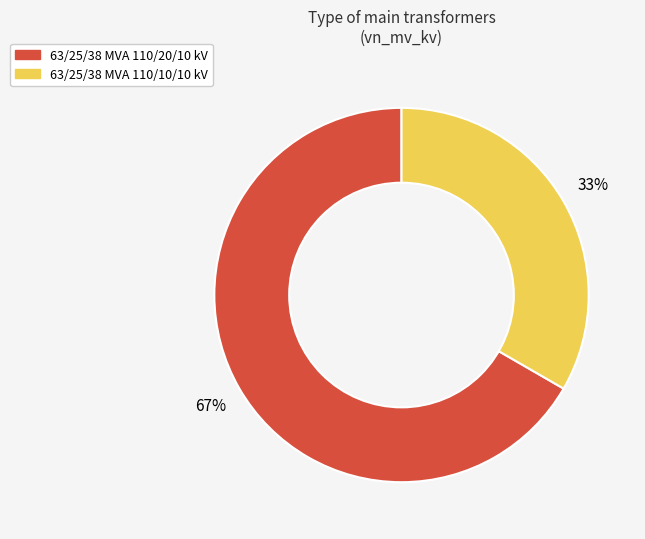

Which slice is the largest?

63/25/38 MVA 110/20/10 kV